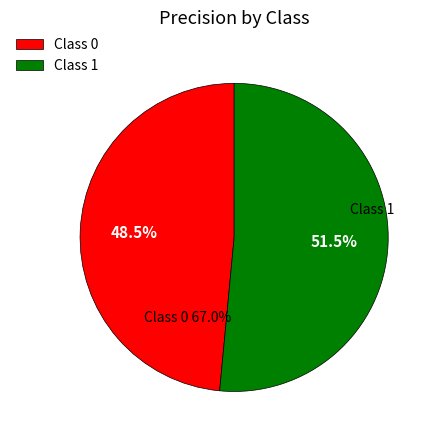

Which slice represents more than half of the pie?

1